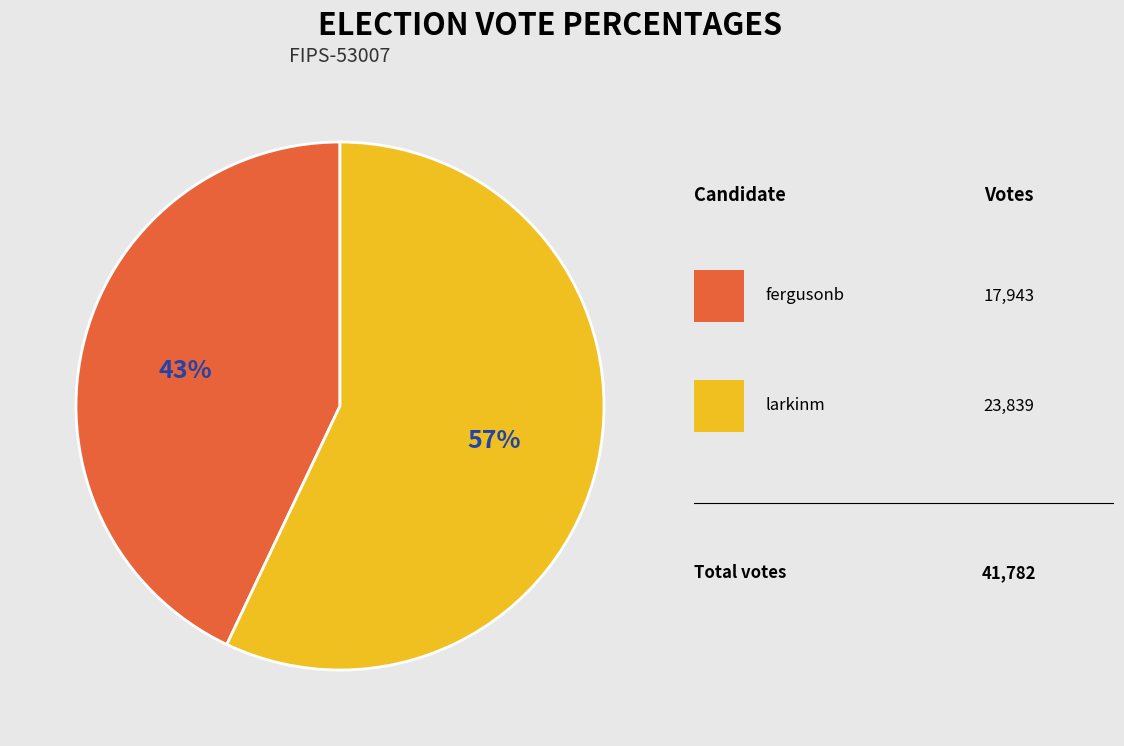

Is there any slice that represents more than half of the pie?

Yes